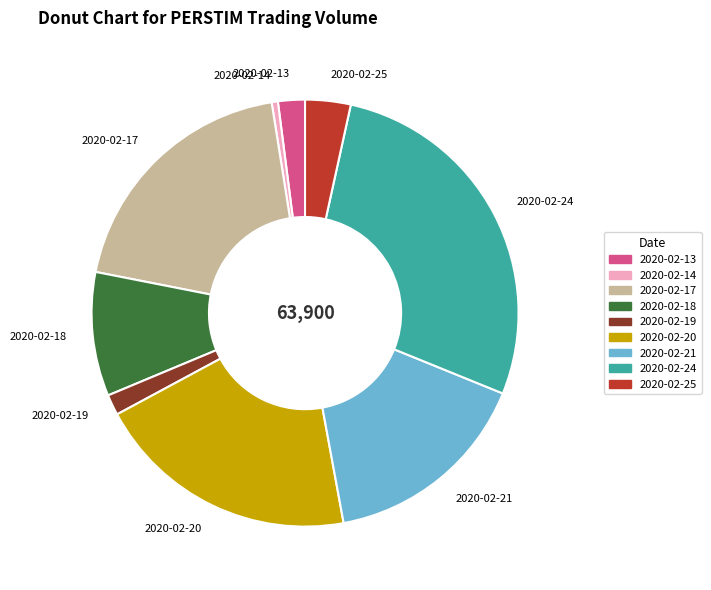

Do 2020-02-24 and 2020-02-17 together represent more than half of the pie?

No